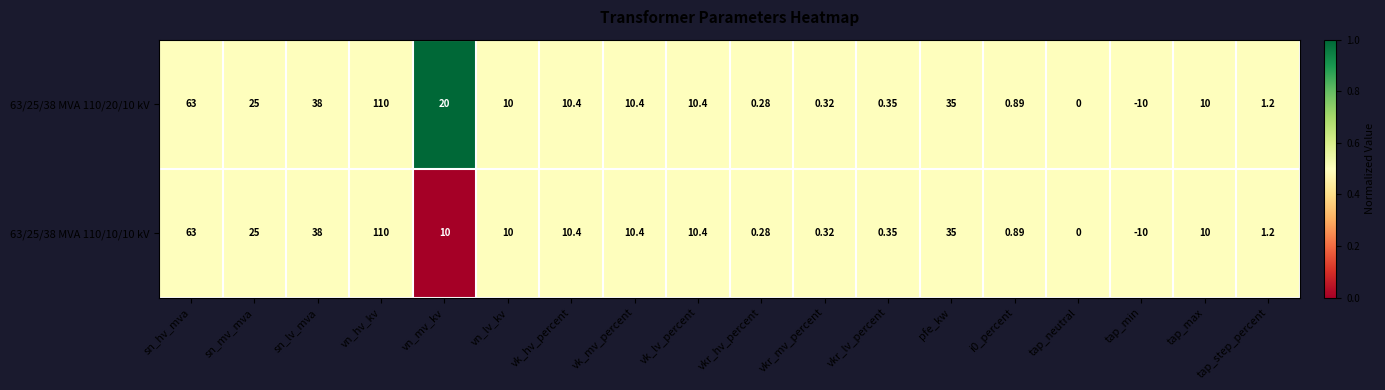

At which category is the sum across all series the highest?

vn_hv_kv